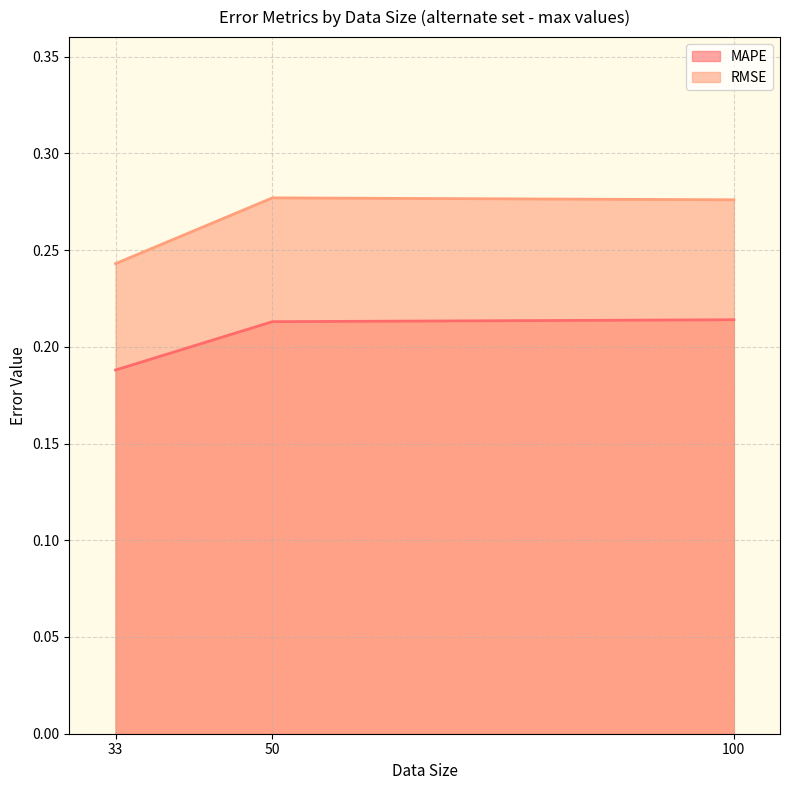

Does the chart have visible grid lines?

Yes